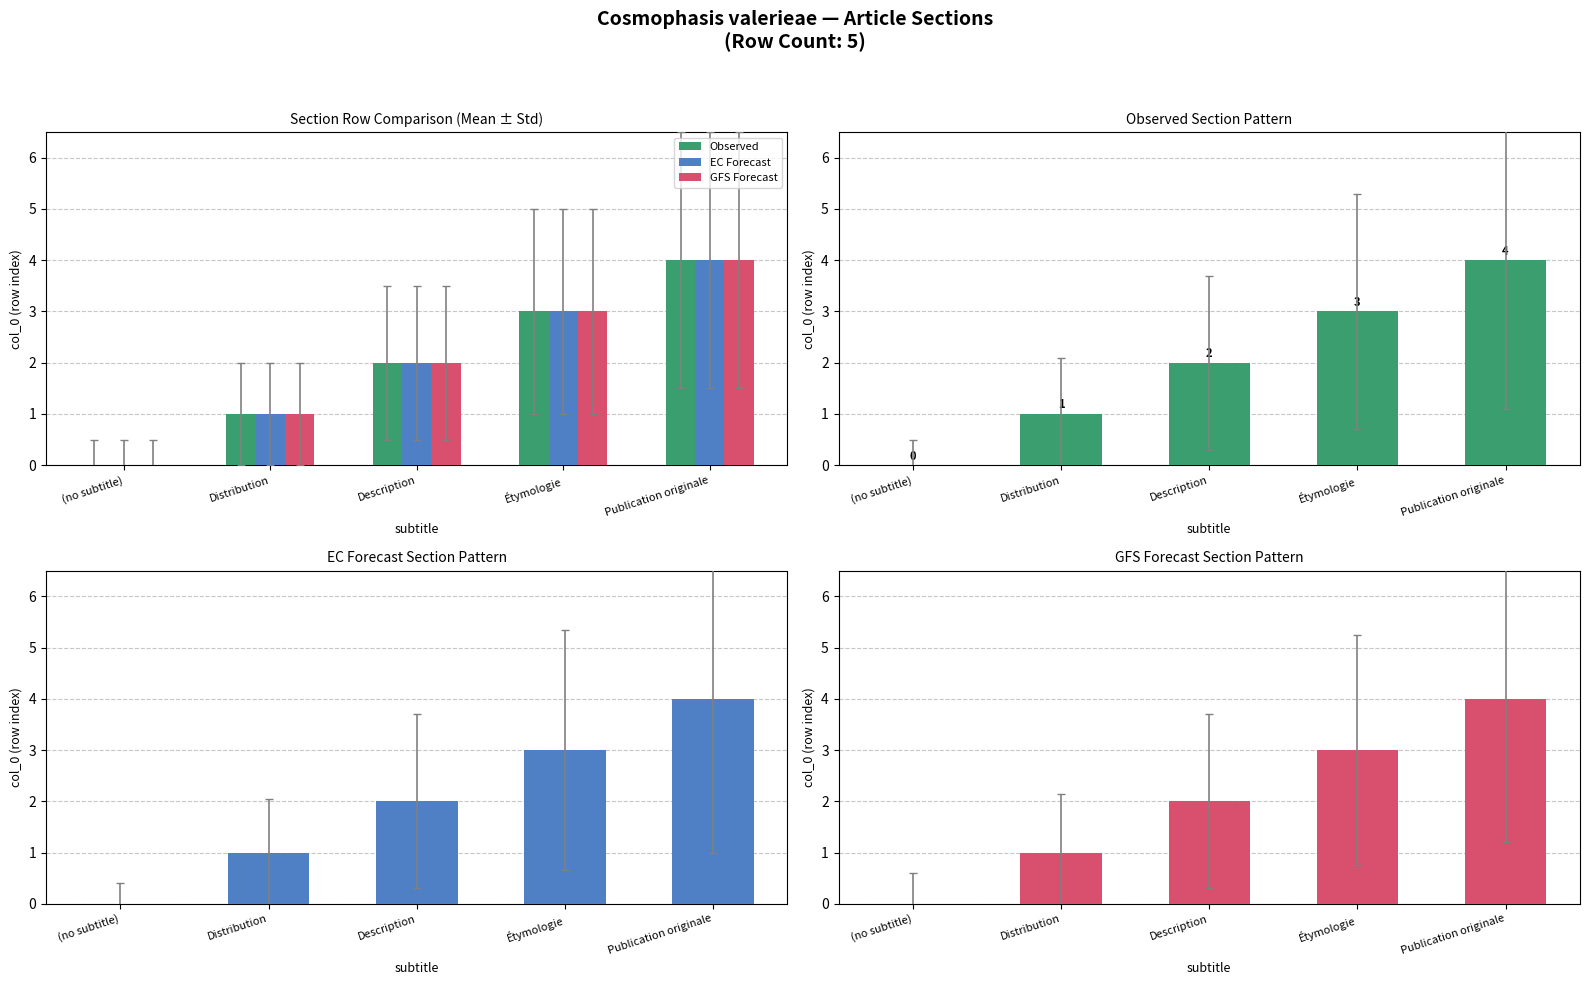

At which label does Observed first exceed 2?

Étymologie